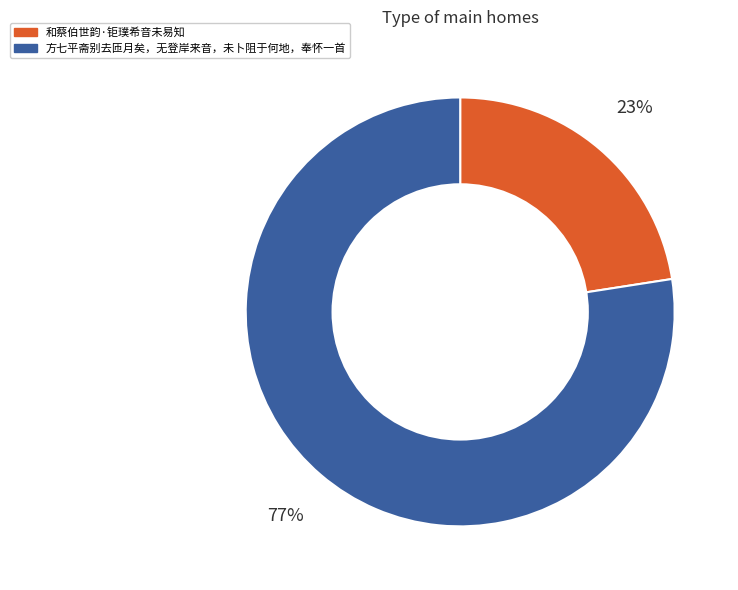

What percentage is the 和蔡伯世韵·钜璞希音未易知 slice, to the nearest percent?

23%